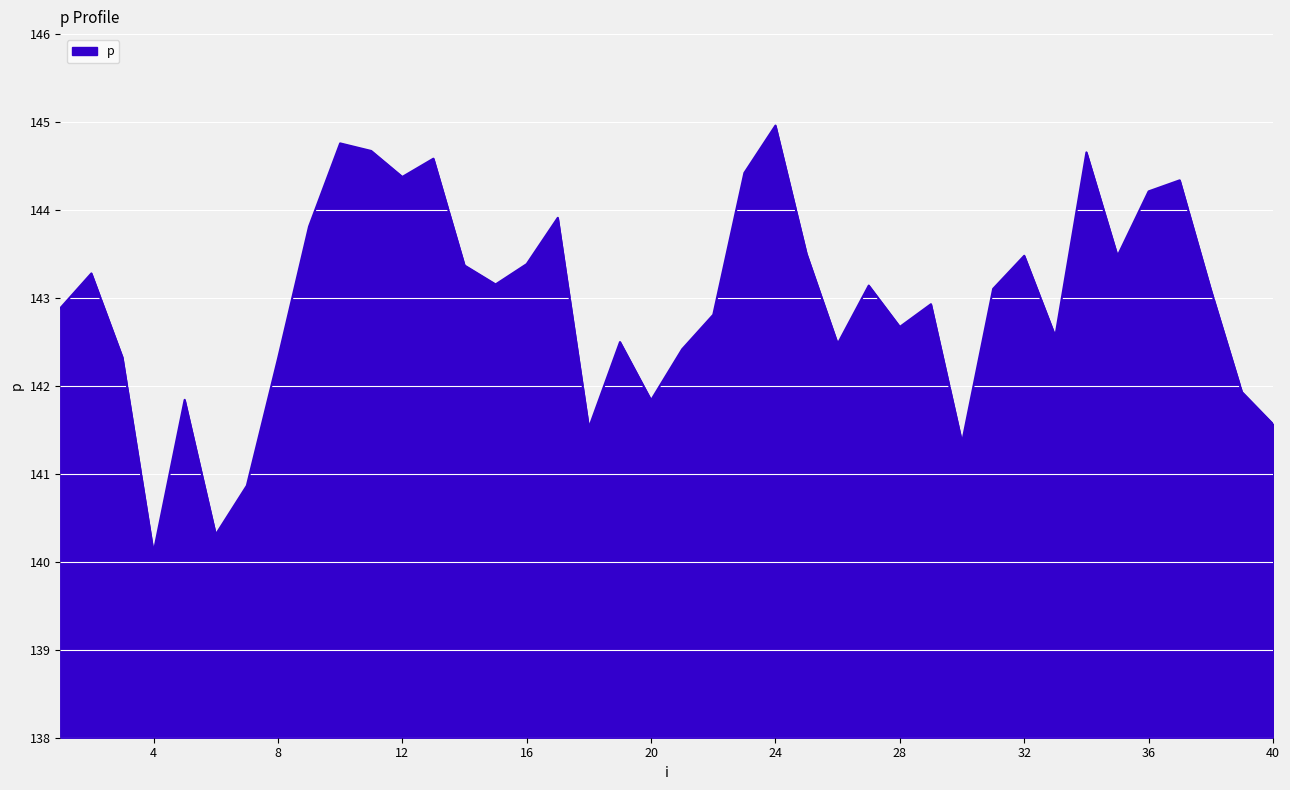

What is the smallest value displayed?

140.1